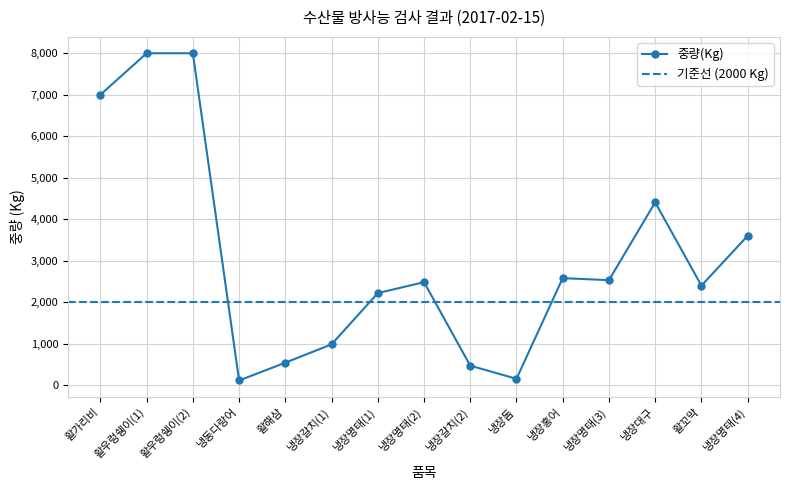

How many lines are shown in the chart?

1